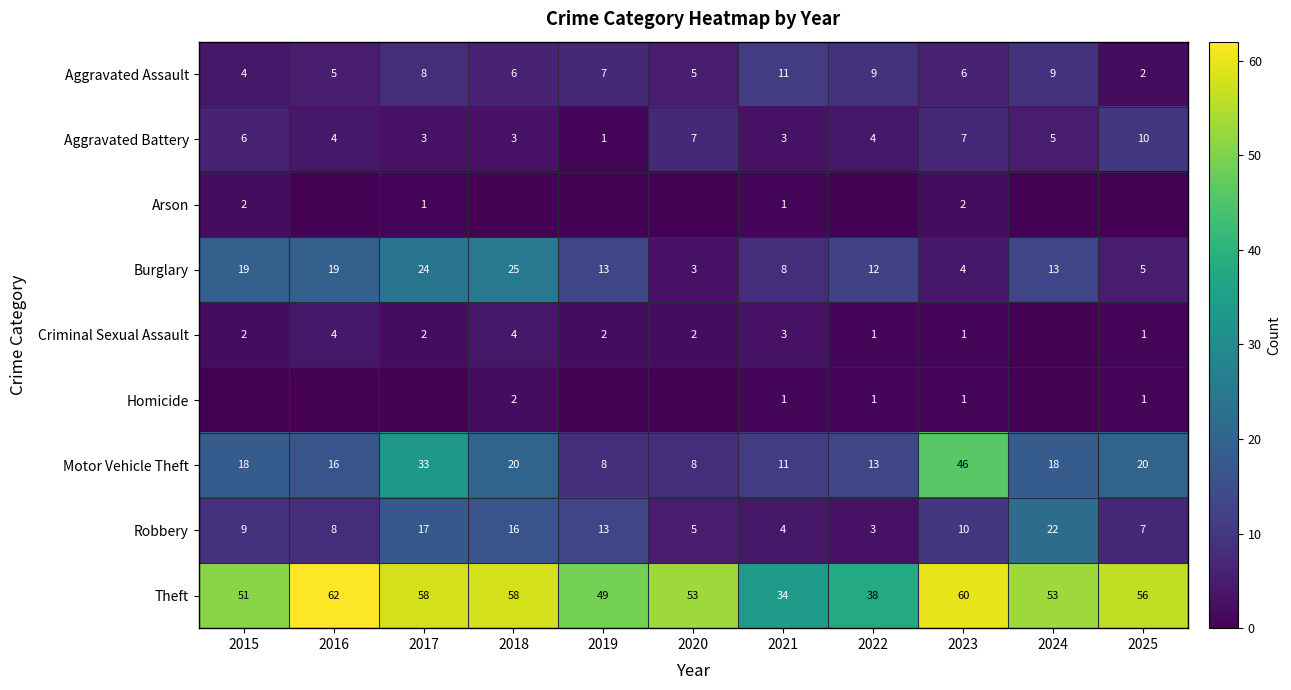

Where is Theft nearest to the value 48?

2019